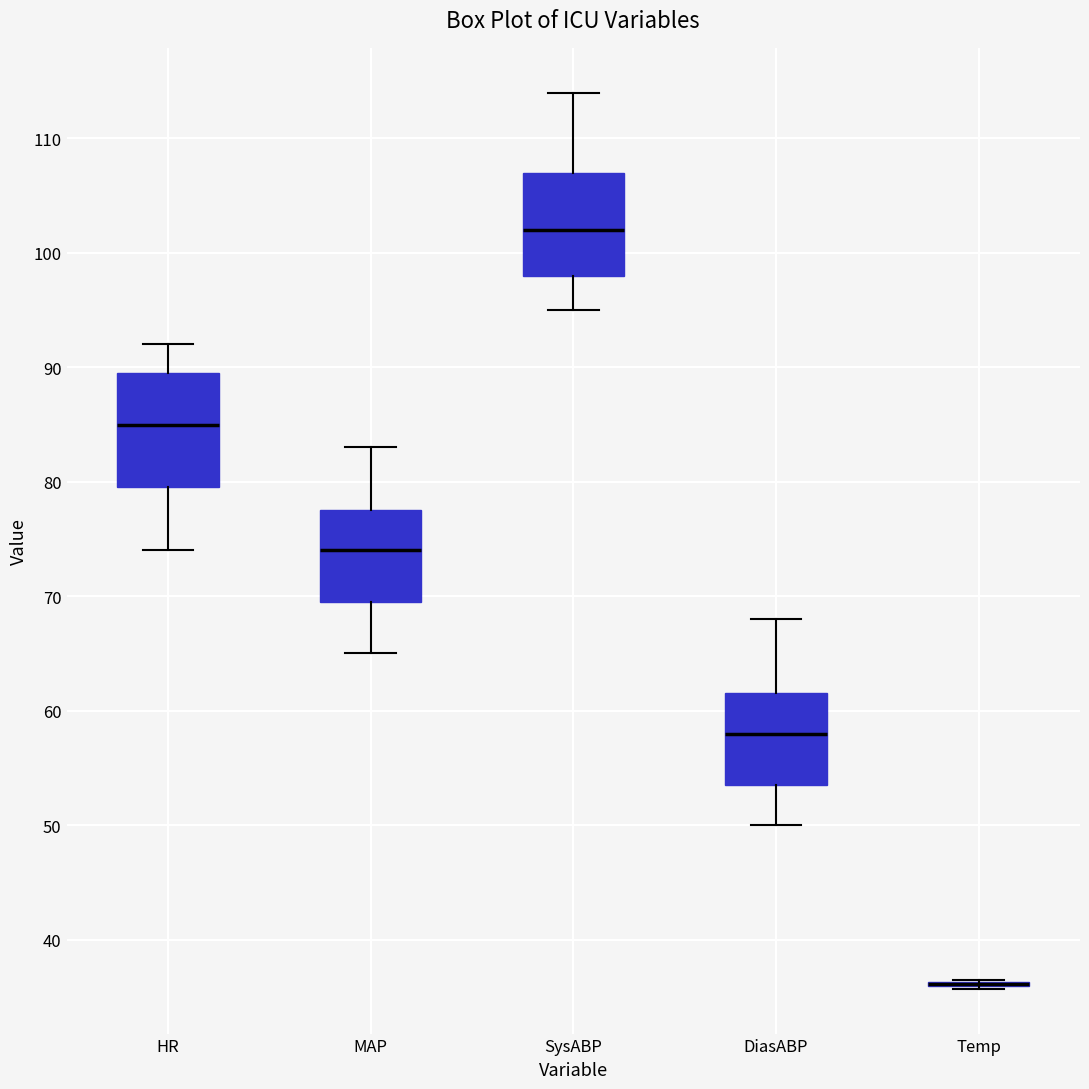

Which box is the tallest, from its lower edge to its upper edge?

HR